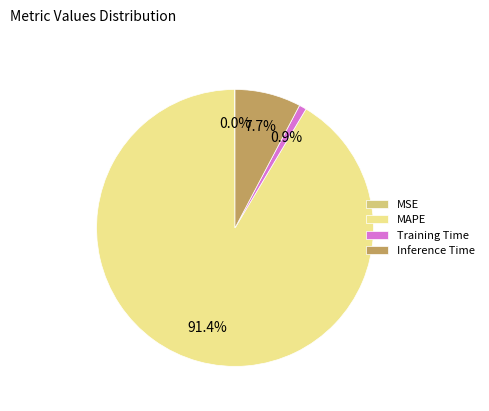

Which slice represents more than half of the pie?

MAPE